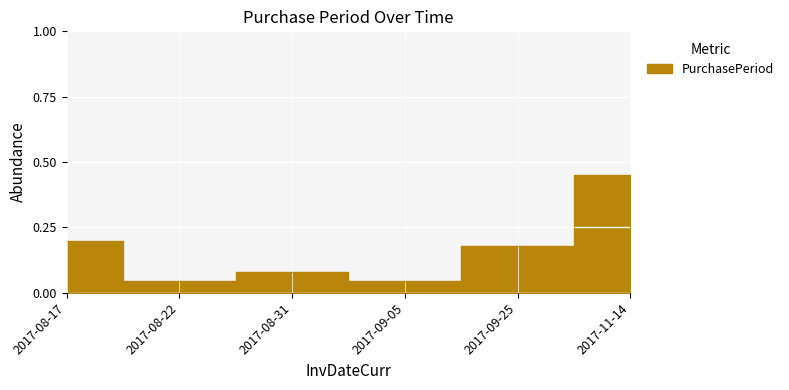

True or false: the data shows 0.0 at 2017-08-22.

True